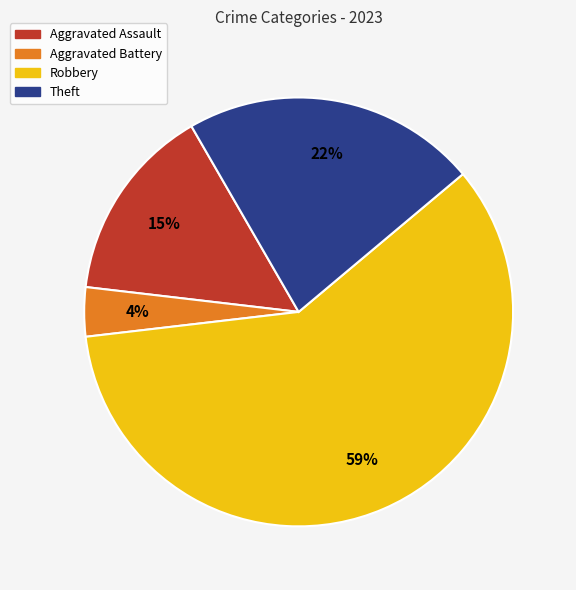

How many slices are in this pie chart?

4